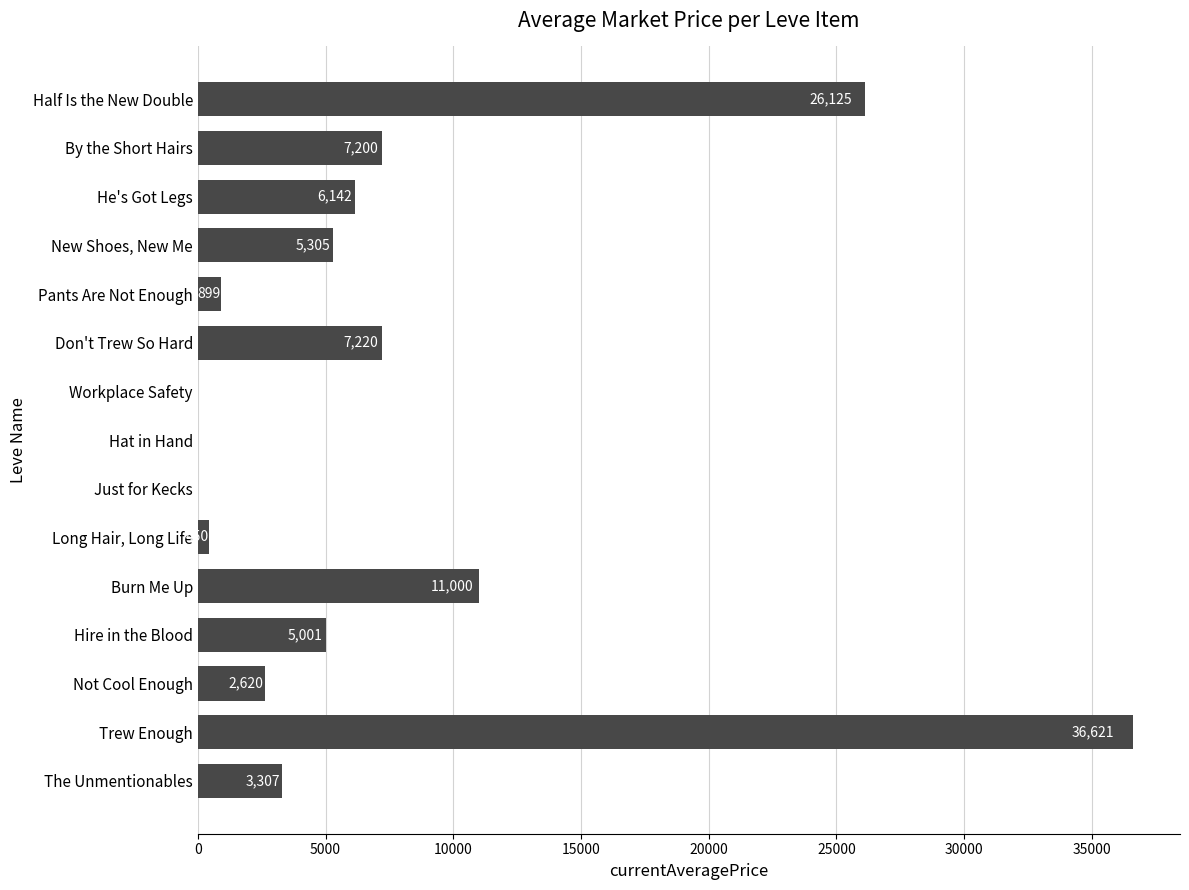

Where is the data nearest to the value 18310?

Burn Me Up